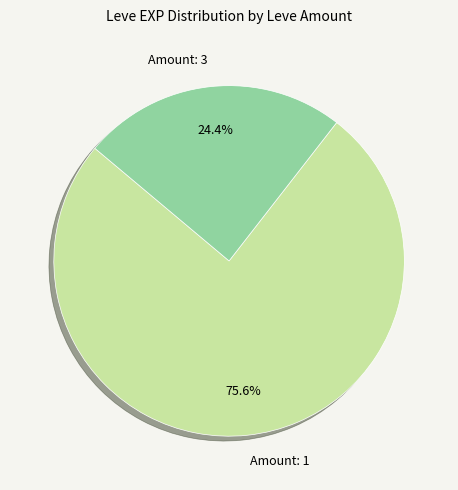

Rank the categories by value from highest to lowest.

Amount: 1, Amount: 3